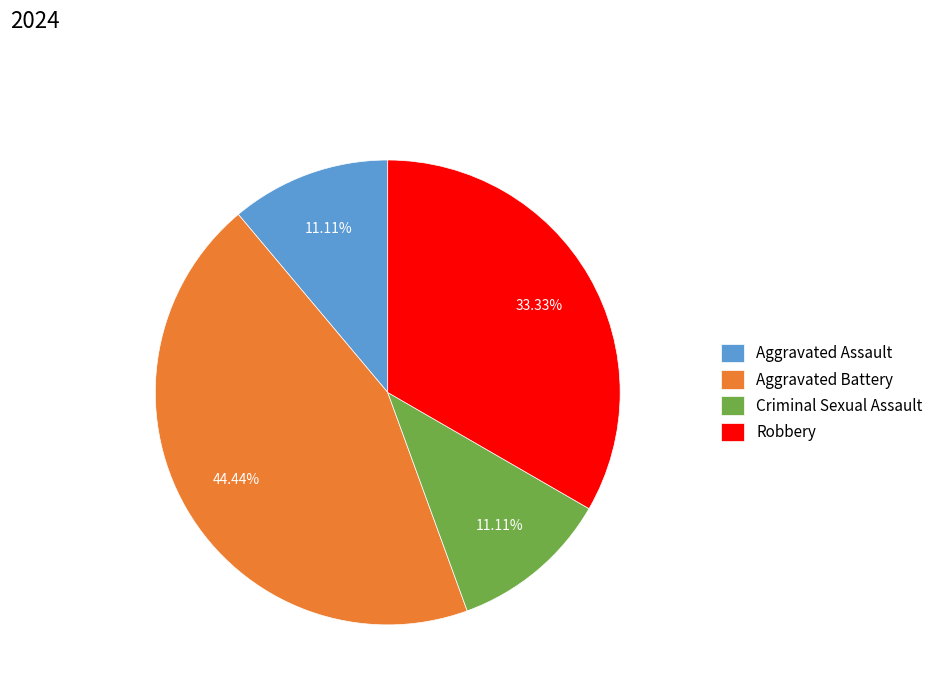

To the nearest percent, what is the difference between the largest and smallest slice percentages?

33%